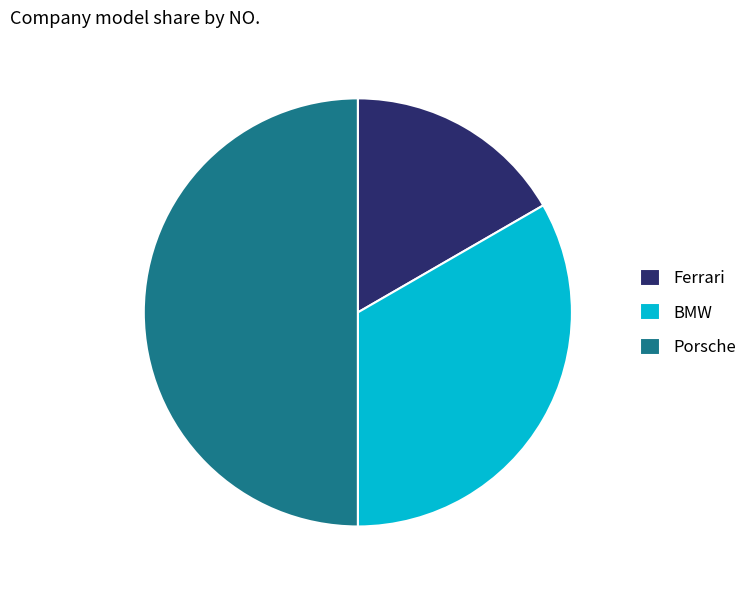

Is it true that Porsche is 50% of the pie?

True